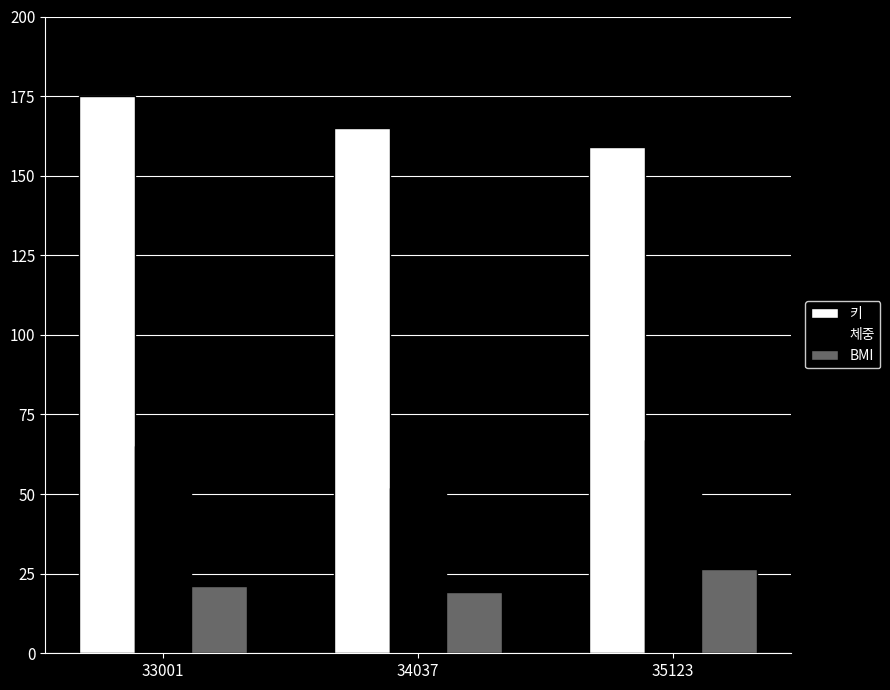

How many groups of bars are there?

3